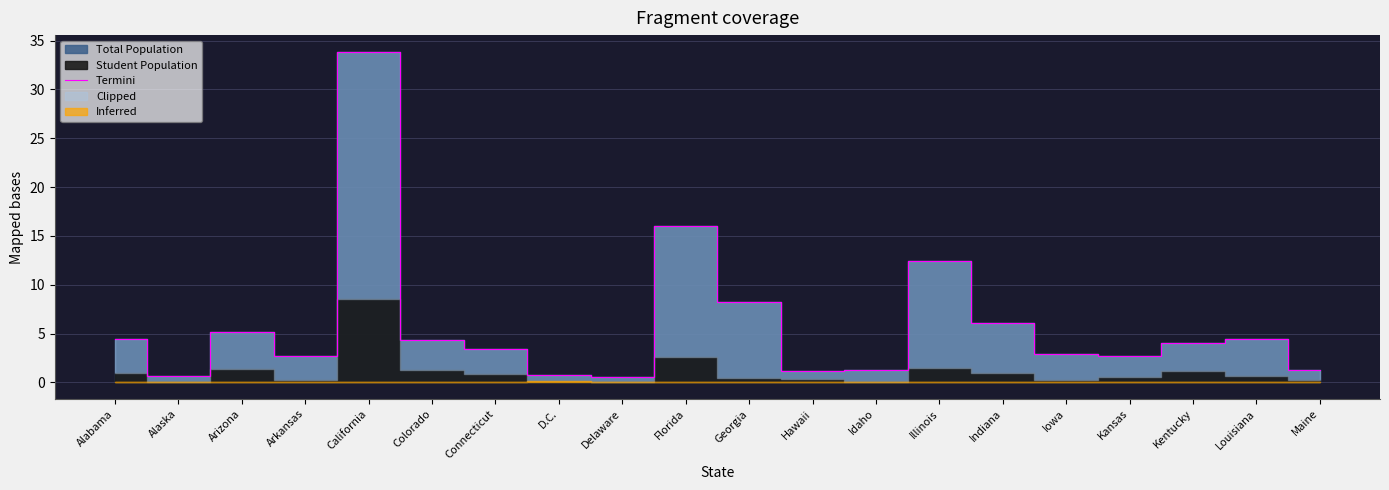

Does the chart have visible grid lines?

Yes